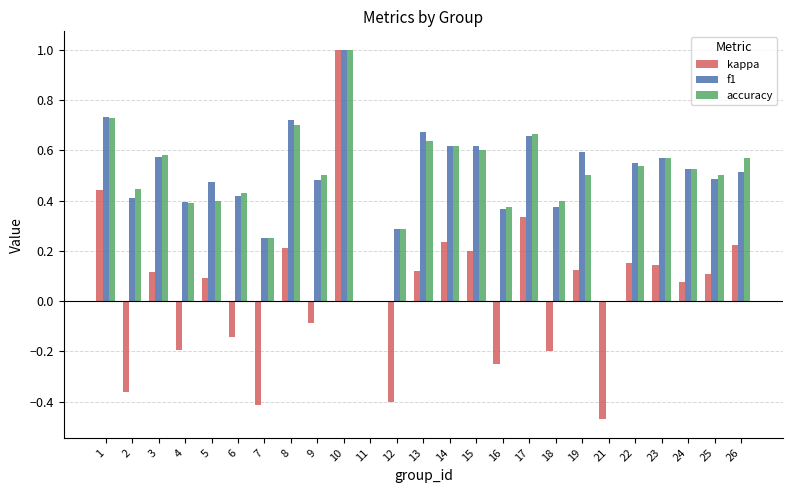

How many categories are shown in the chart?

25